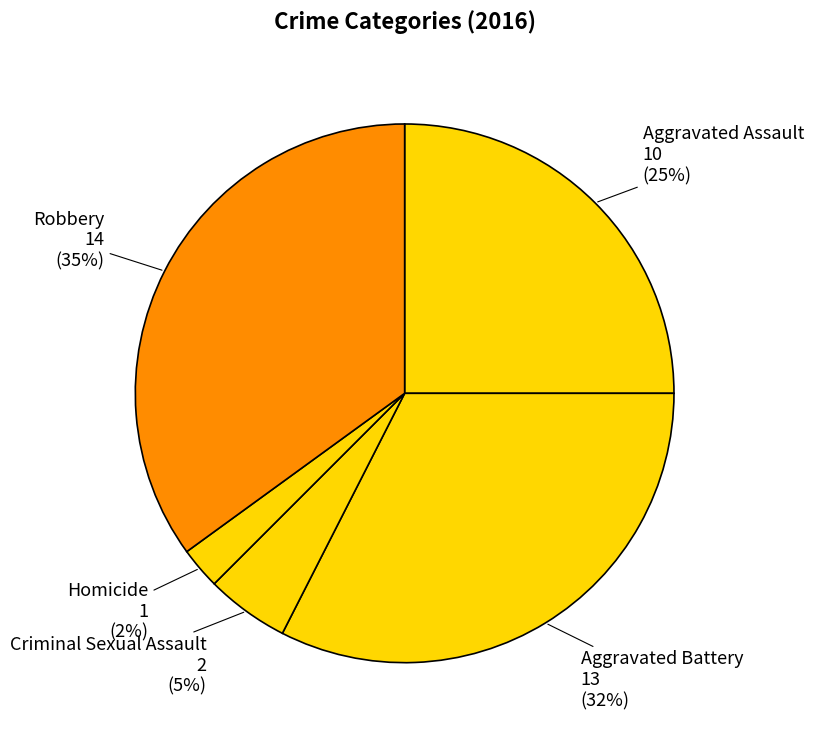

Is it true that Robbery is 35% of the pie?

True